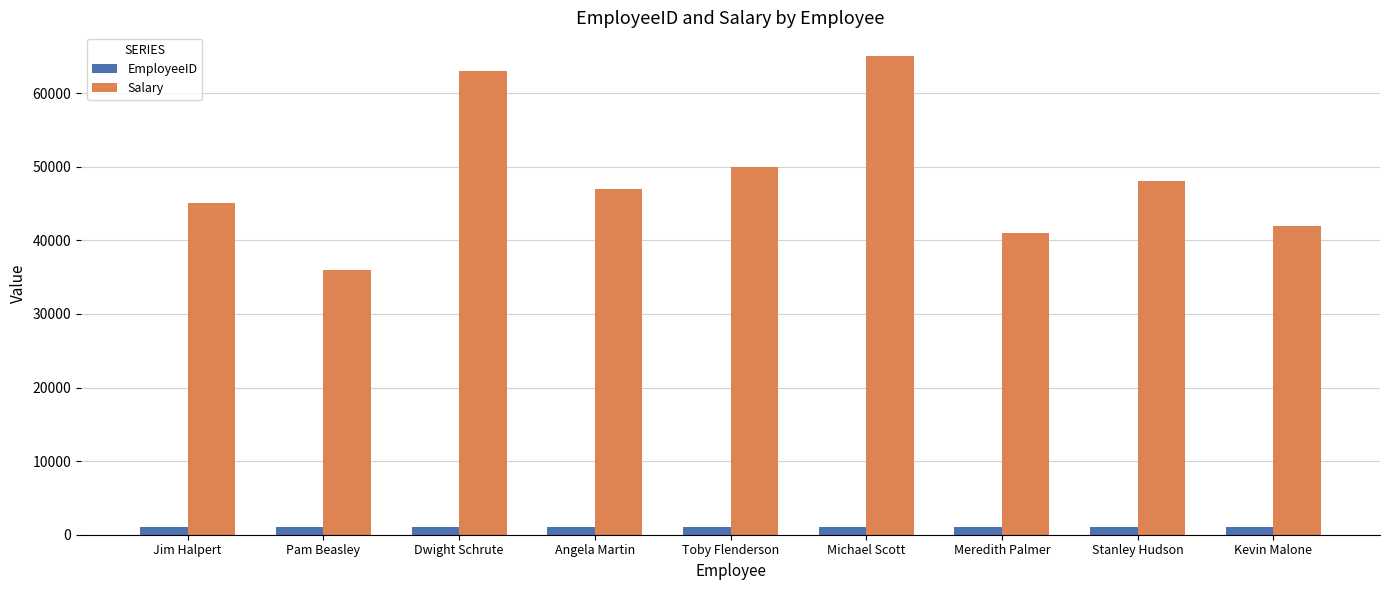

Count the EmployeeID values in the range 1003 to 1007.

5